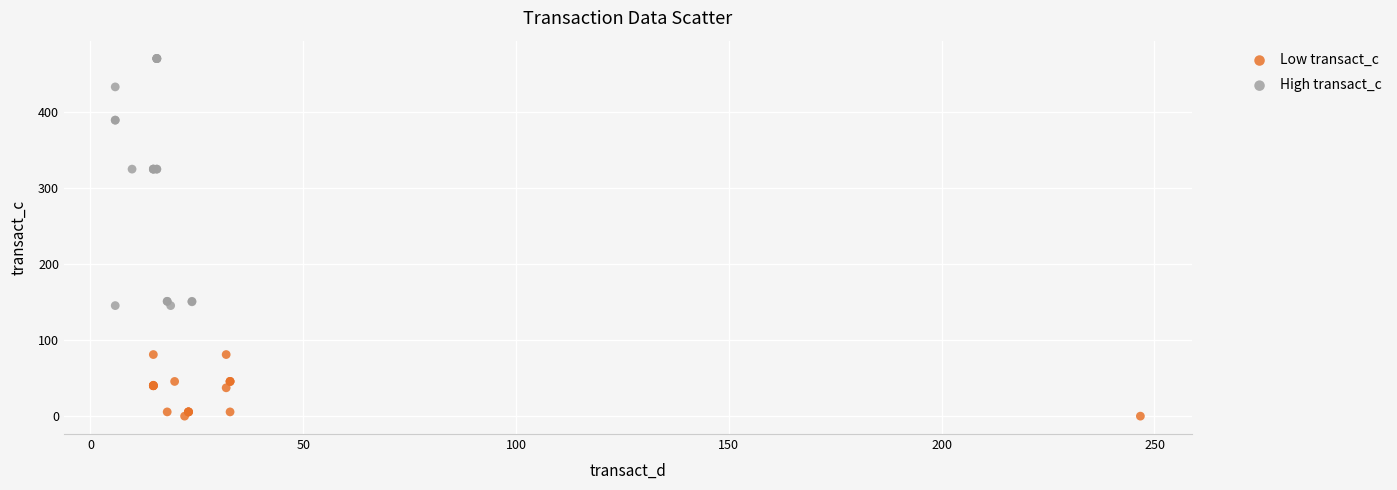

Which series contains the highest Y value?

High transact_c